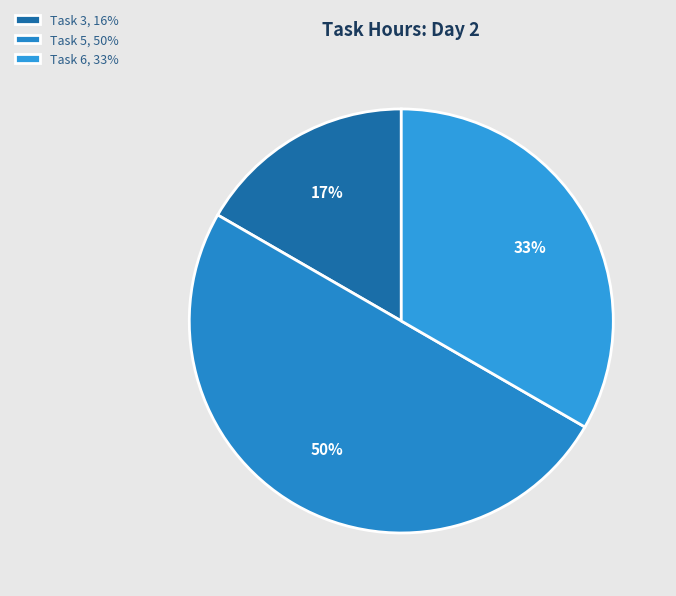

Does any single category account for the majority?

No